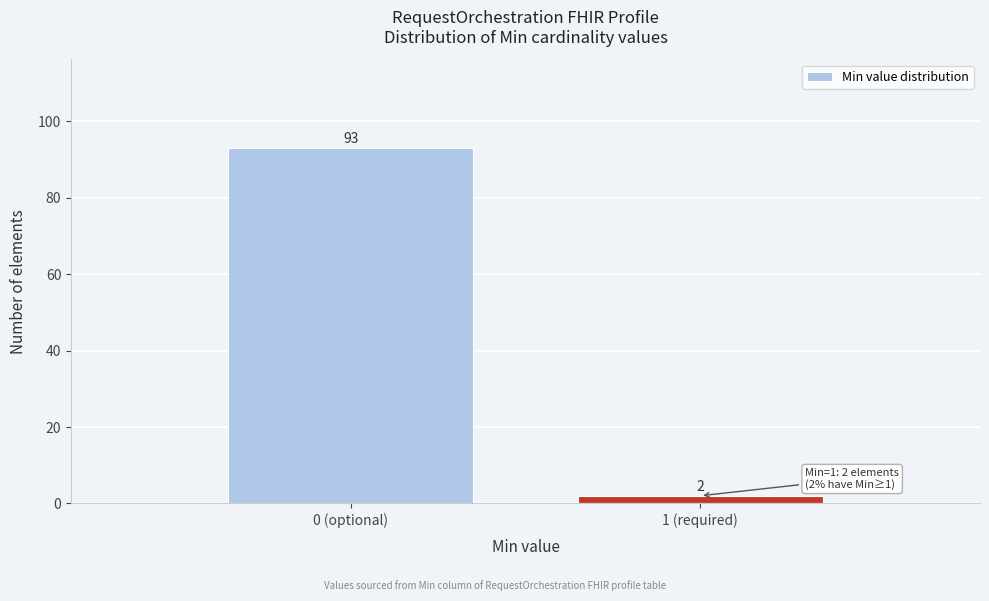

Reading left to right, list all the values displayed in this chart.

0 (optional)=93	1 (required)=2